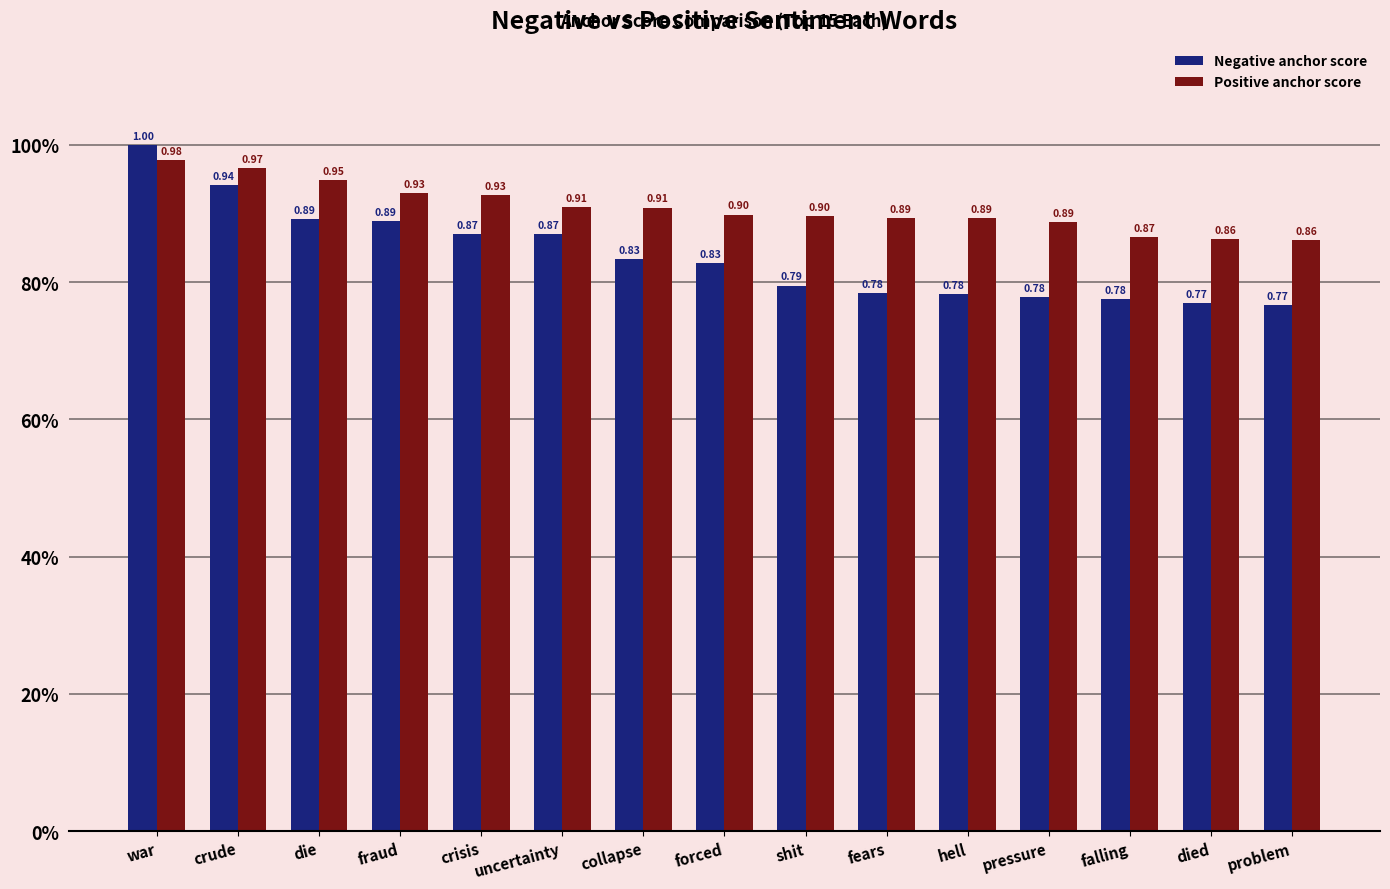

Does the chart contain stacked bars?

No